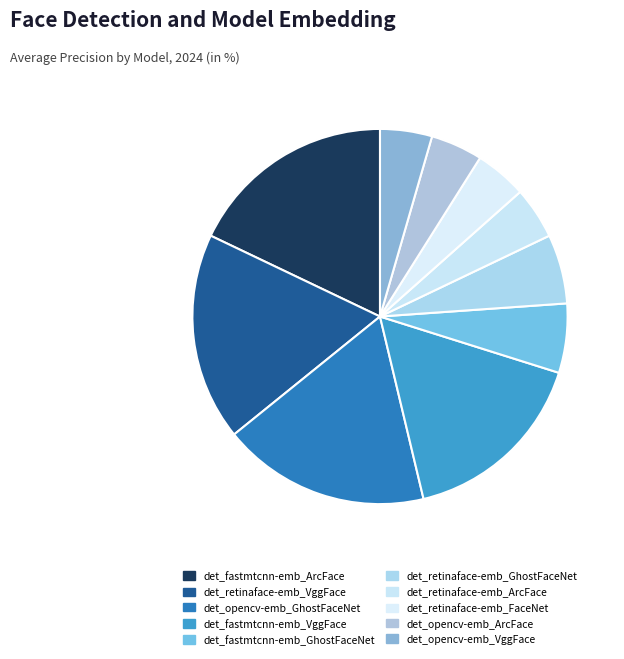

Between det_opencv-emb_GhostFaceNet and det_retinaface-emb_GhostFaceNet, which is larger?

det_opencv-emb_GhostFaceNet